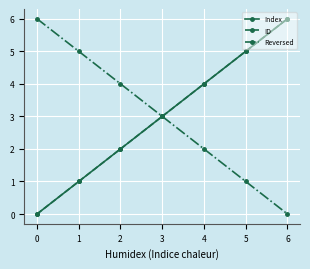

Is this an area chart (filled region under the line)?

No